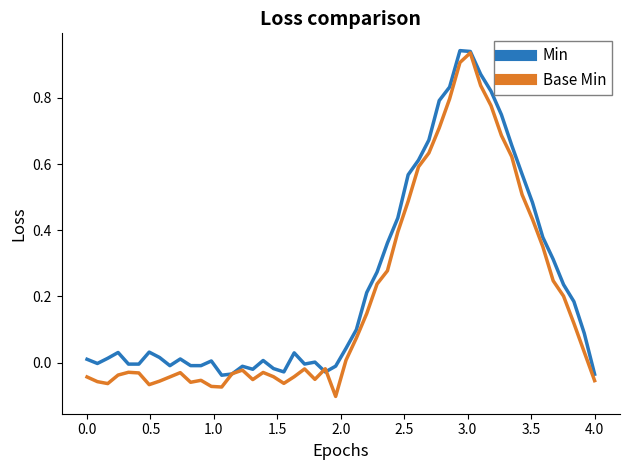

Does the chart have visible grid lines?

No